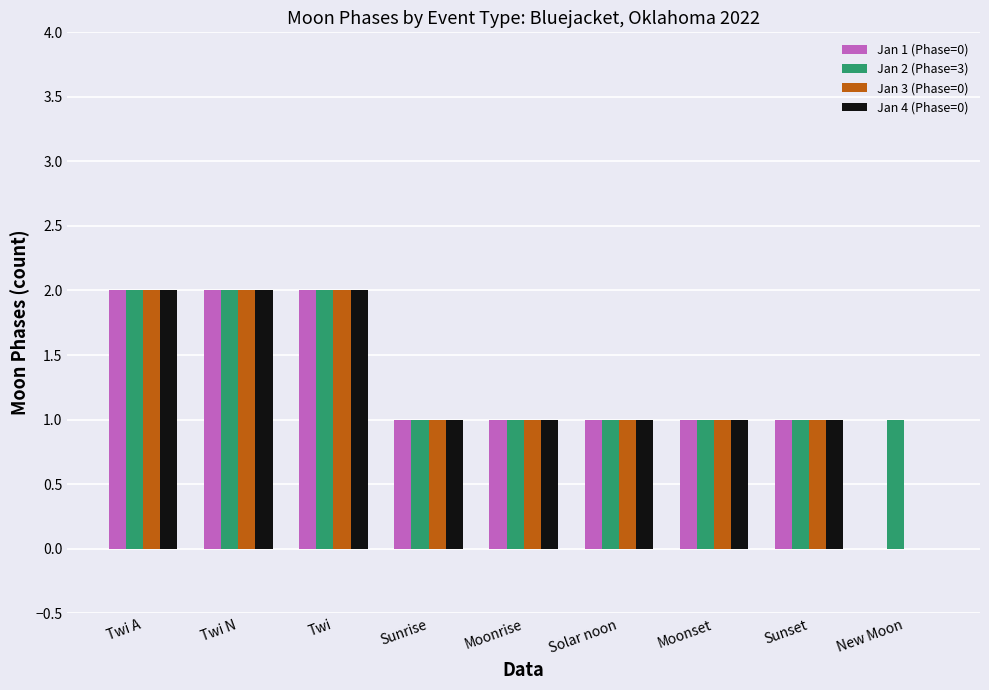

What is the highest value of the Jan 1 (Phase=0) series?

2